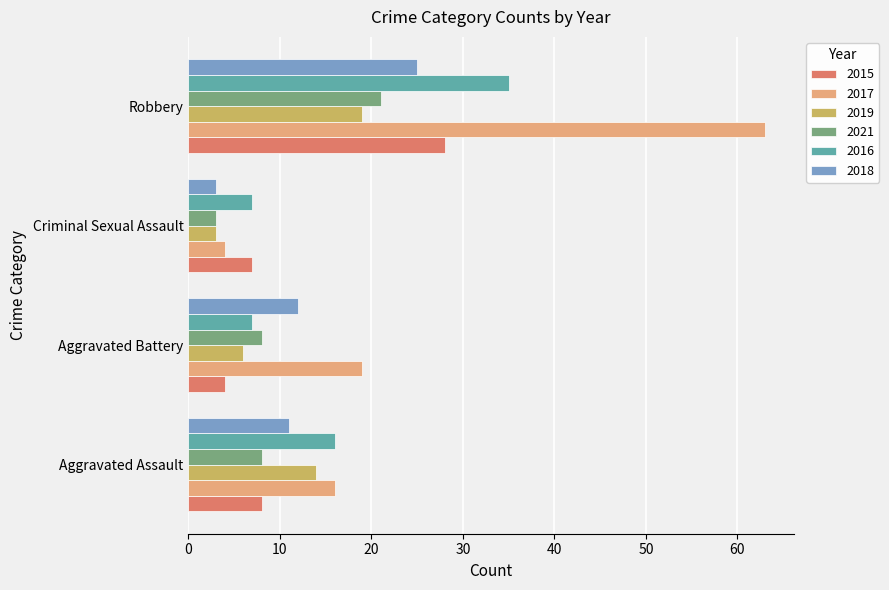

What is the average value of the 2015 series?

12